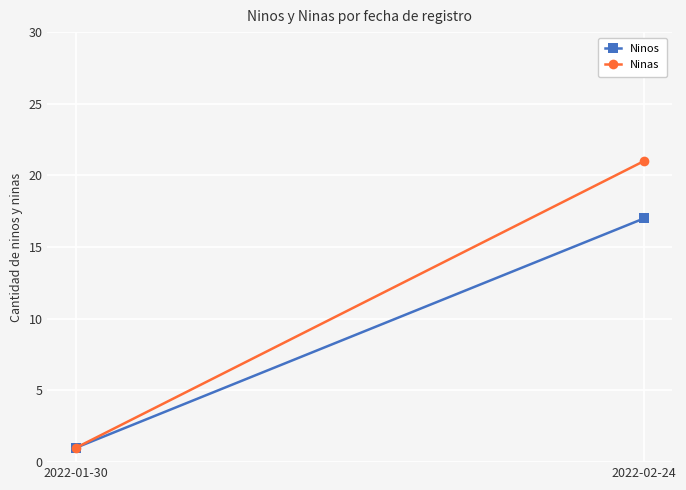

Reading right to left, list all the values displayed in this chart.

Ninos: 17	1
Ninas: 21	1